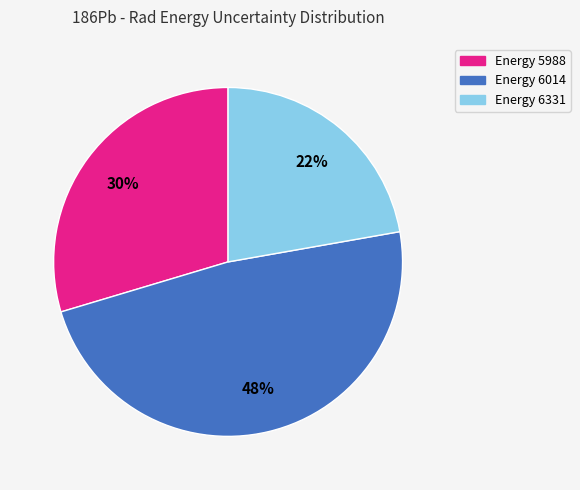

Count the number of slices in the pie.

3